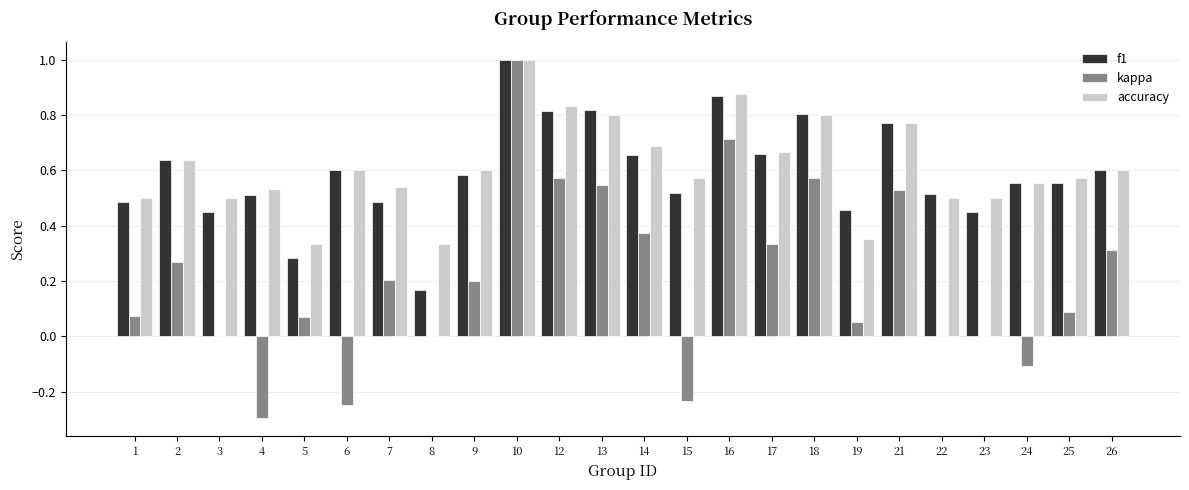

How many groups of bars are there?

24